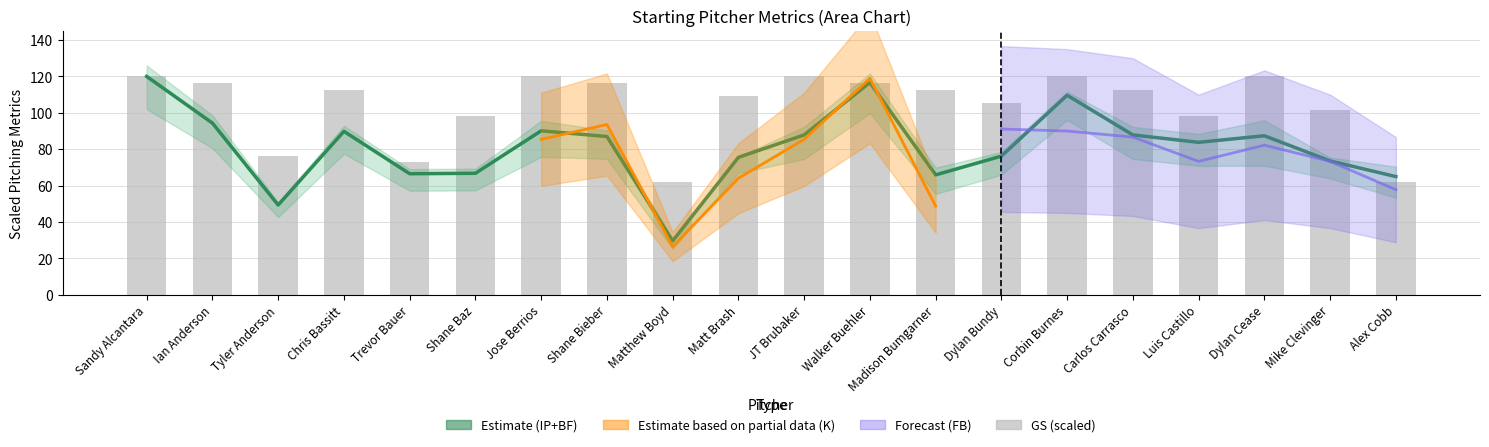

Reading right to left, list all the values displayed in this chart.

Estimate (IP+BF mean): 65.0	73.6	87.4	83.8	87.9	109.7	76.2	65.9	116.6	87.9	75.5	29.6	87.0	90.1	66.8	66.5	89.8	49.4	94.4	120.0
GS (scaled): 61.8	101.8	120.0	98.2	112.7	120.0	105.5	112.7	116.4	120.0	109.1	61.8	116.4	120.0	98.2	72.7	112.7	76.4	116.4	120.0